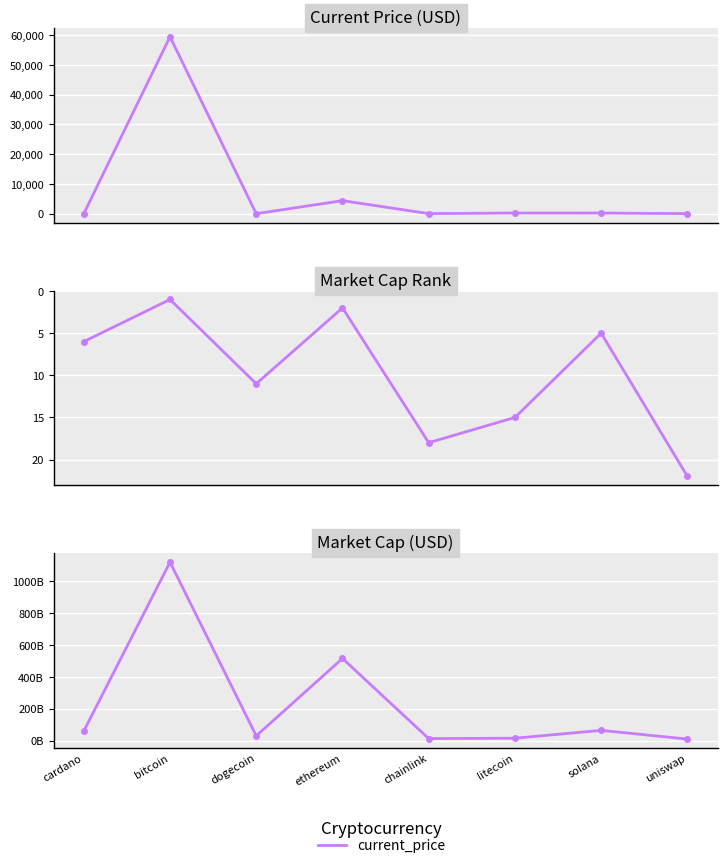

List the series in order of their peak value, lowest first.

market_cap_rank, current_price, market_cap